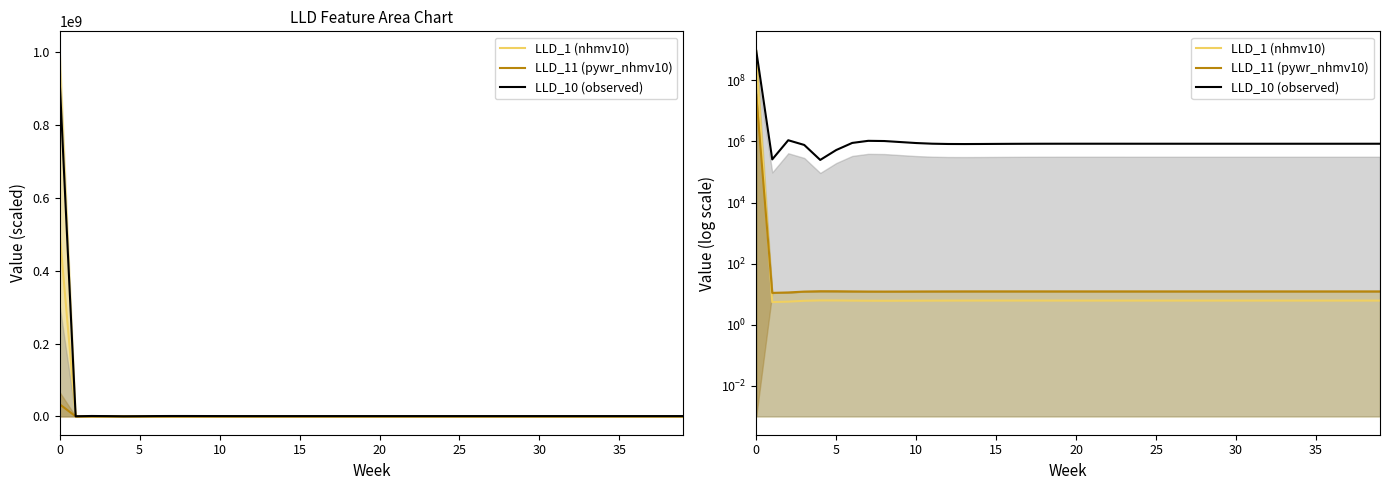

What is the difference between the maximum and minimum values in the LLD_10 (observed) series?

922600979.4